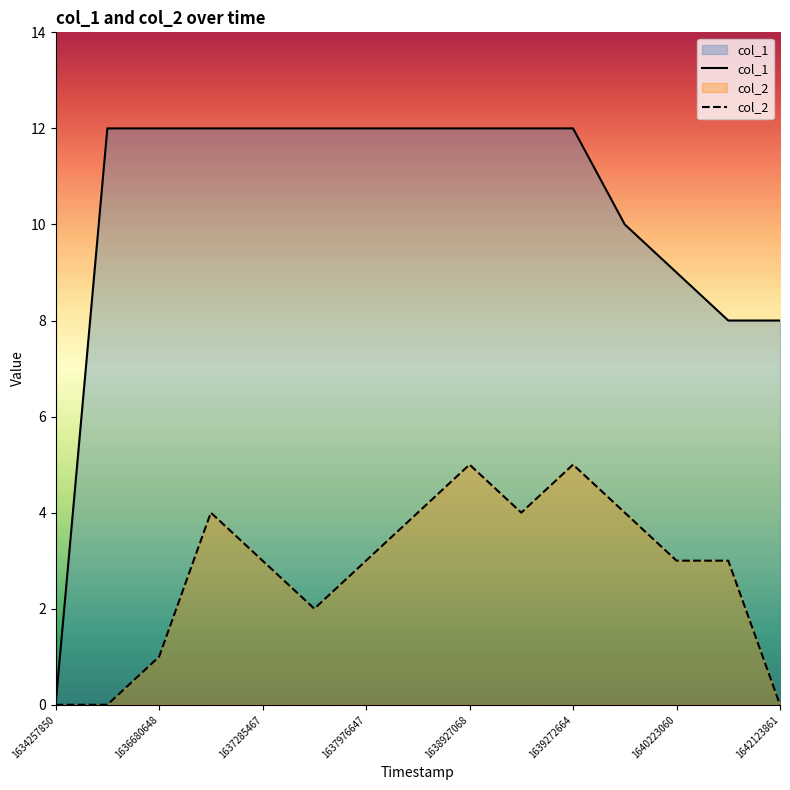

Is the value of col_2 at 1638927068 greater than the value of col_1 at 1634257850?

Yes